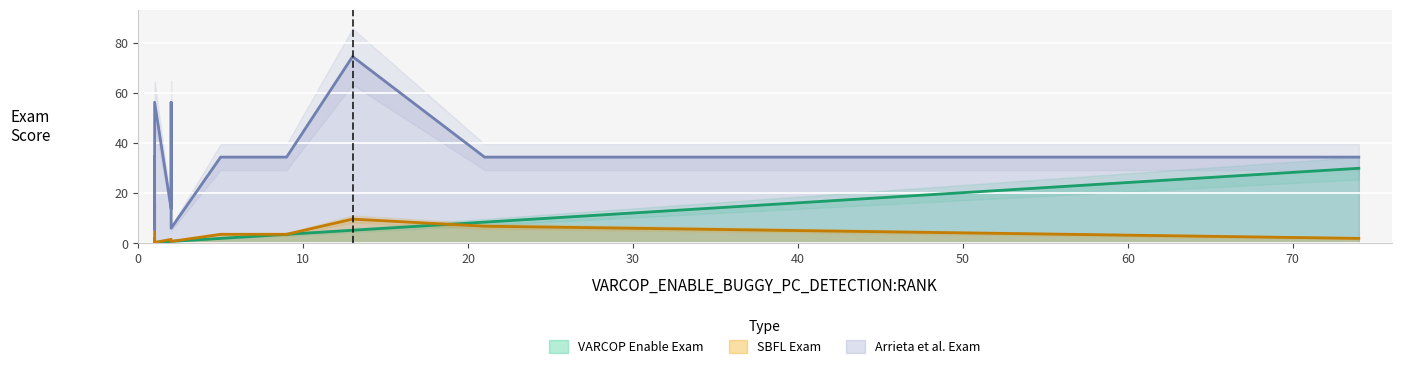

How many data points does each series have?

21